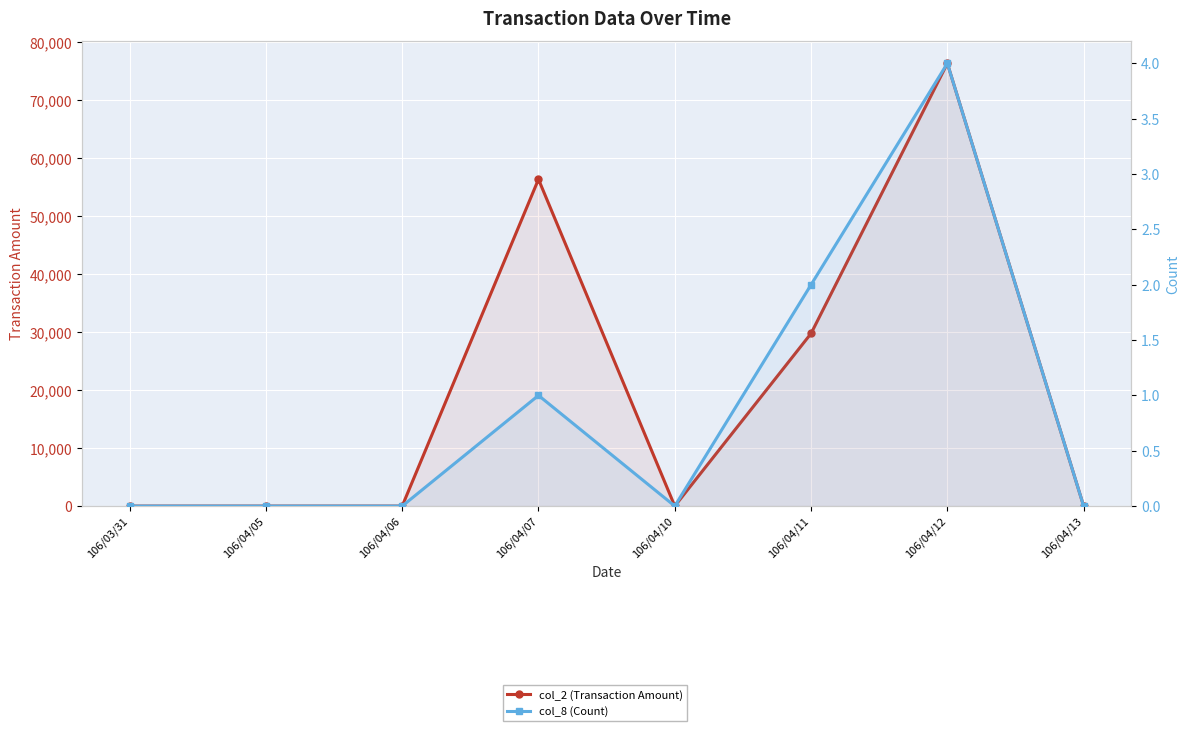

What is the label of the 6th point from the left?

106/04/11